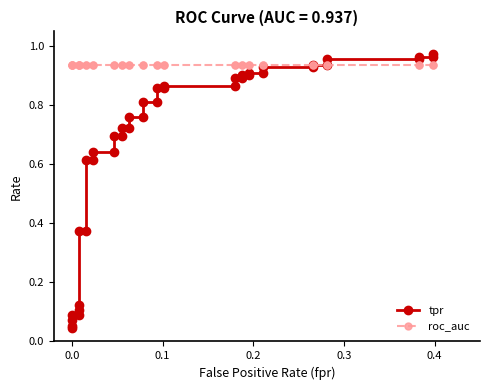

What is the lowest value of the roc_auc series?

0.9